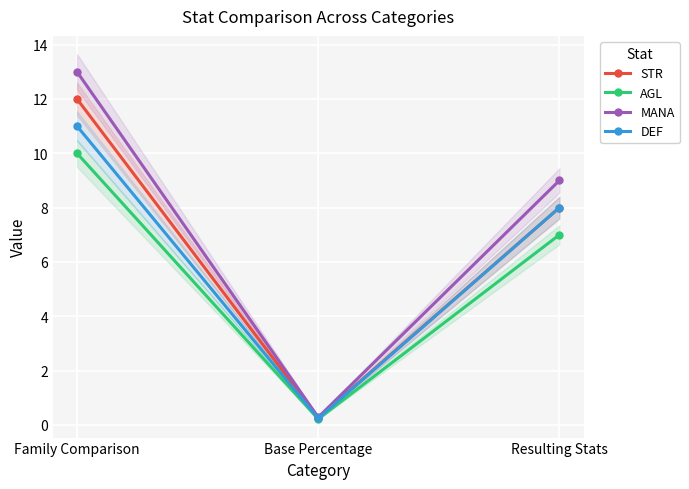

Reading right to left, list all the values displayed in this chart.

STR: Resulting Stats=8.0	Base Percentage=0.3	Family Comparison=12.0
AGL: Resulting Stats=7.0	Base Percentage=0.2	Family Comparison=10.0
MANA: Resulting Stats=9.0	Base Percentage=0.3	Family Comparison=13.0
DEF: Resulting Stats=8.0	Base Percentage=0.2	Family Comparison=11.0